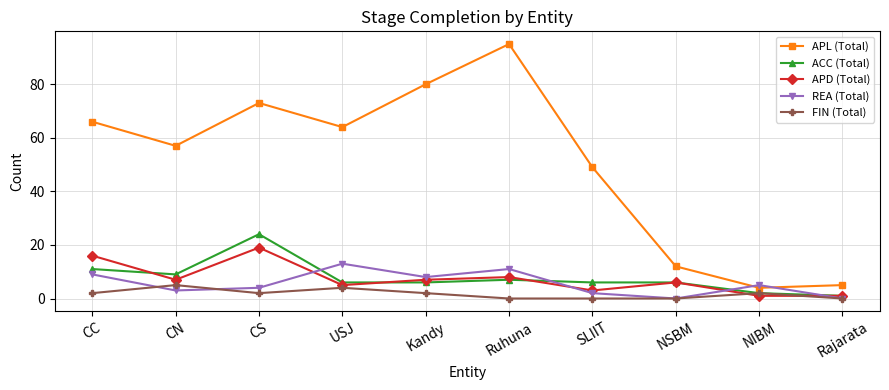

Is the value of FIN (Total) at CC greater than the value of APL (Total) at Ruhuna?

No